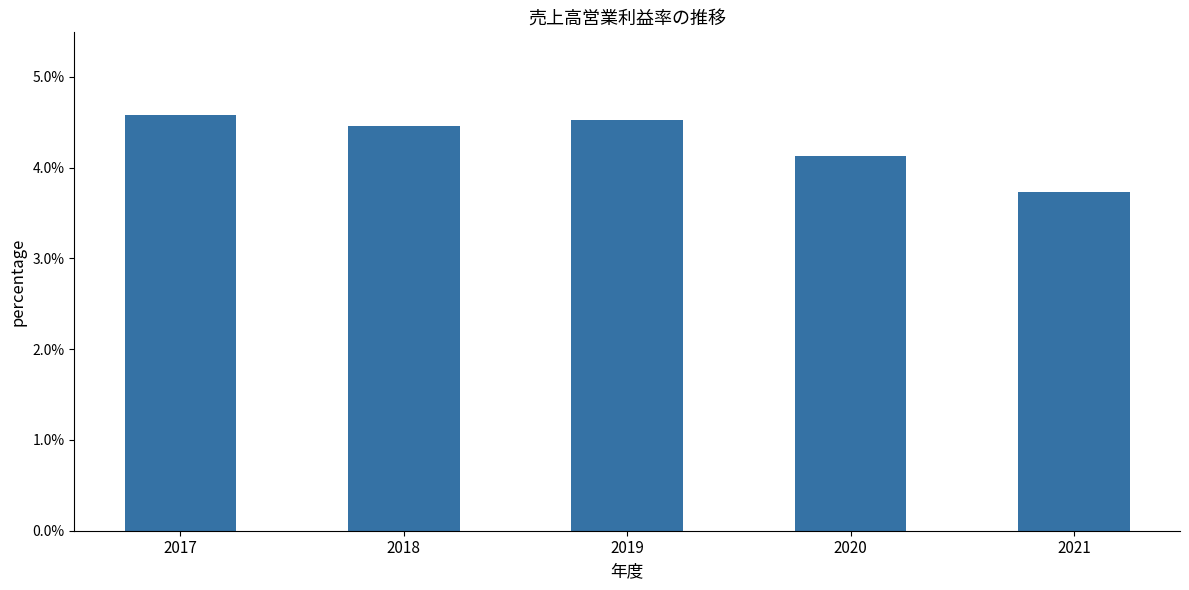

At which label is the value closest to 0?

2021